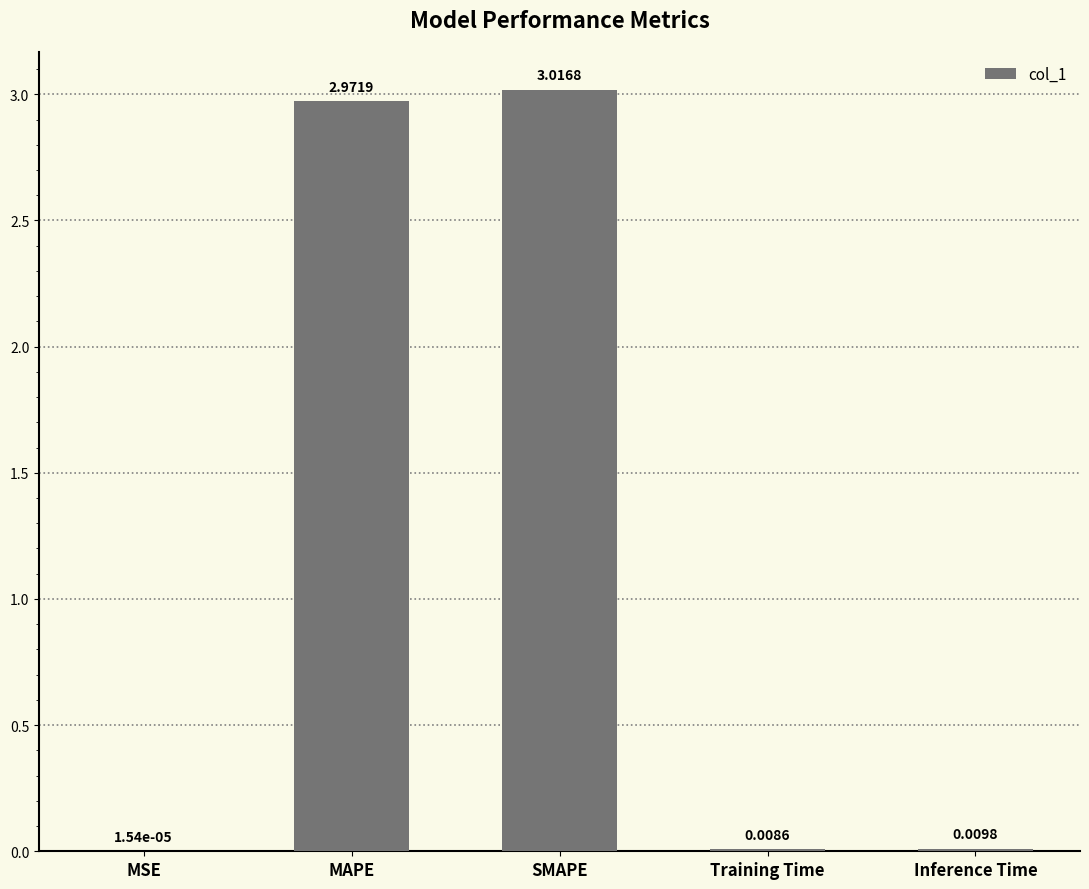

What is the average value?

1.2